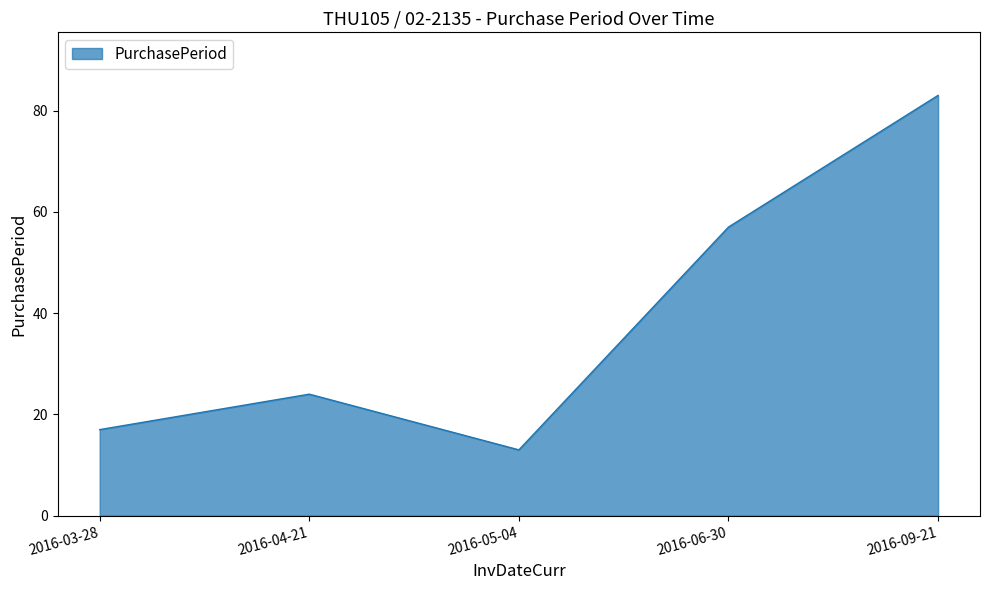

What is the difference between the maximum and minimum values?

70